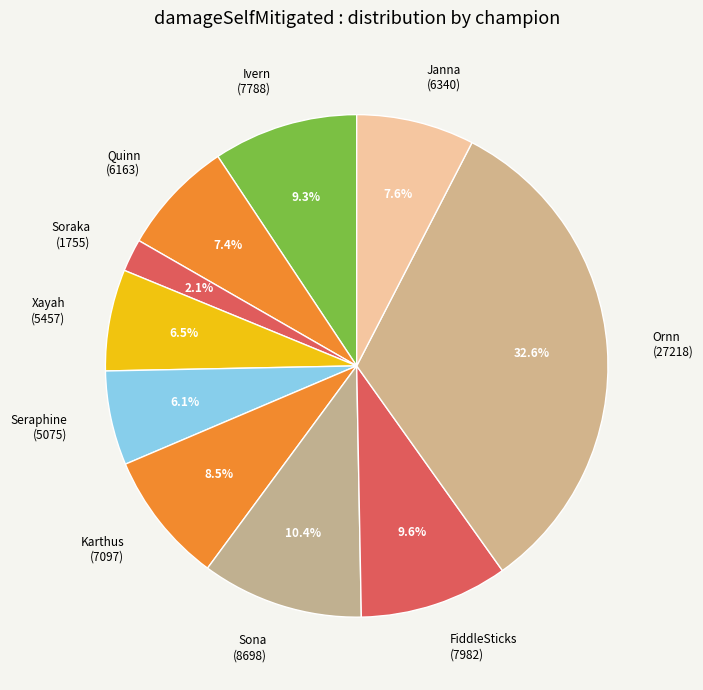

Is the sum of Quinn (6163) and Soraka (1755) greater than half?

No